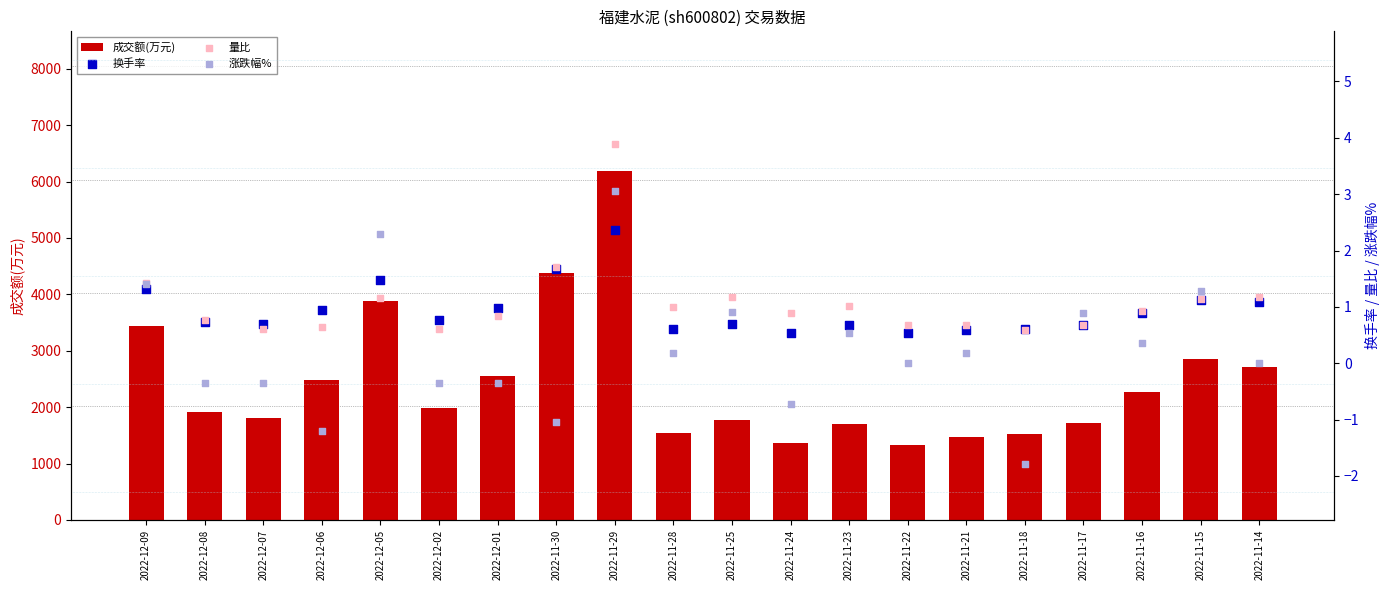

At which category is the sum across all series the highest?

2022-11-29